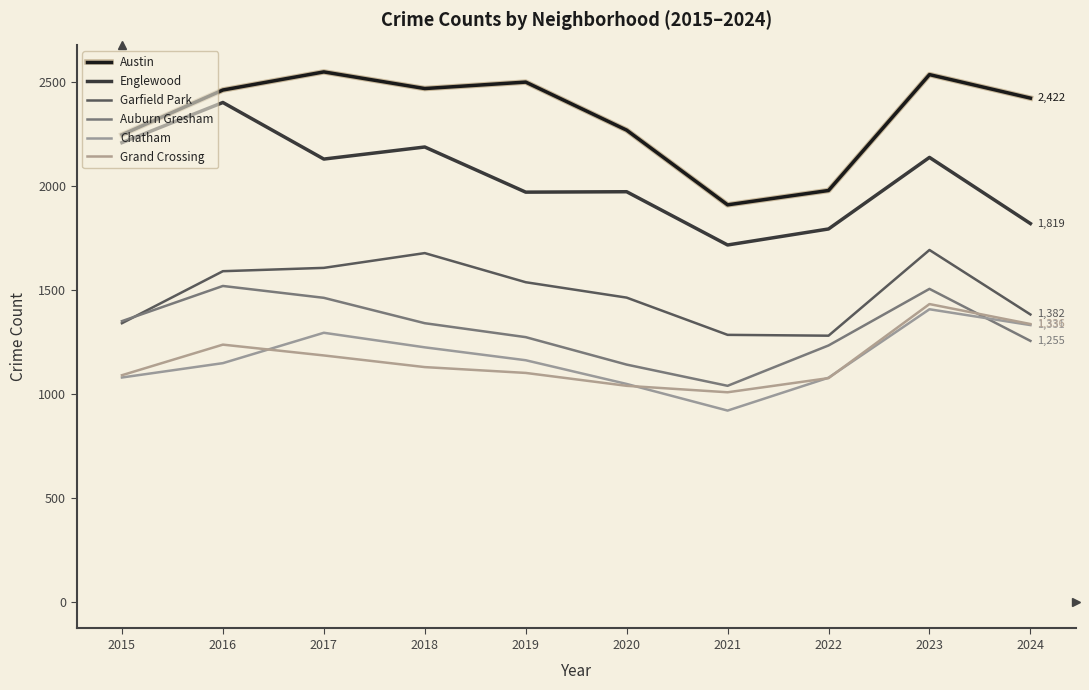

Is it true that Grand Crossing equals 2001 at 2016?

False